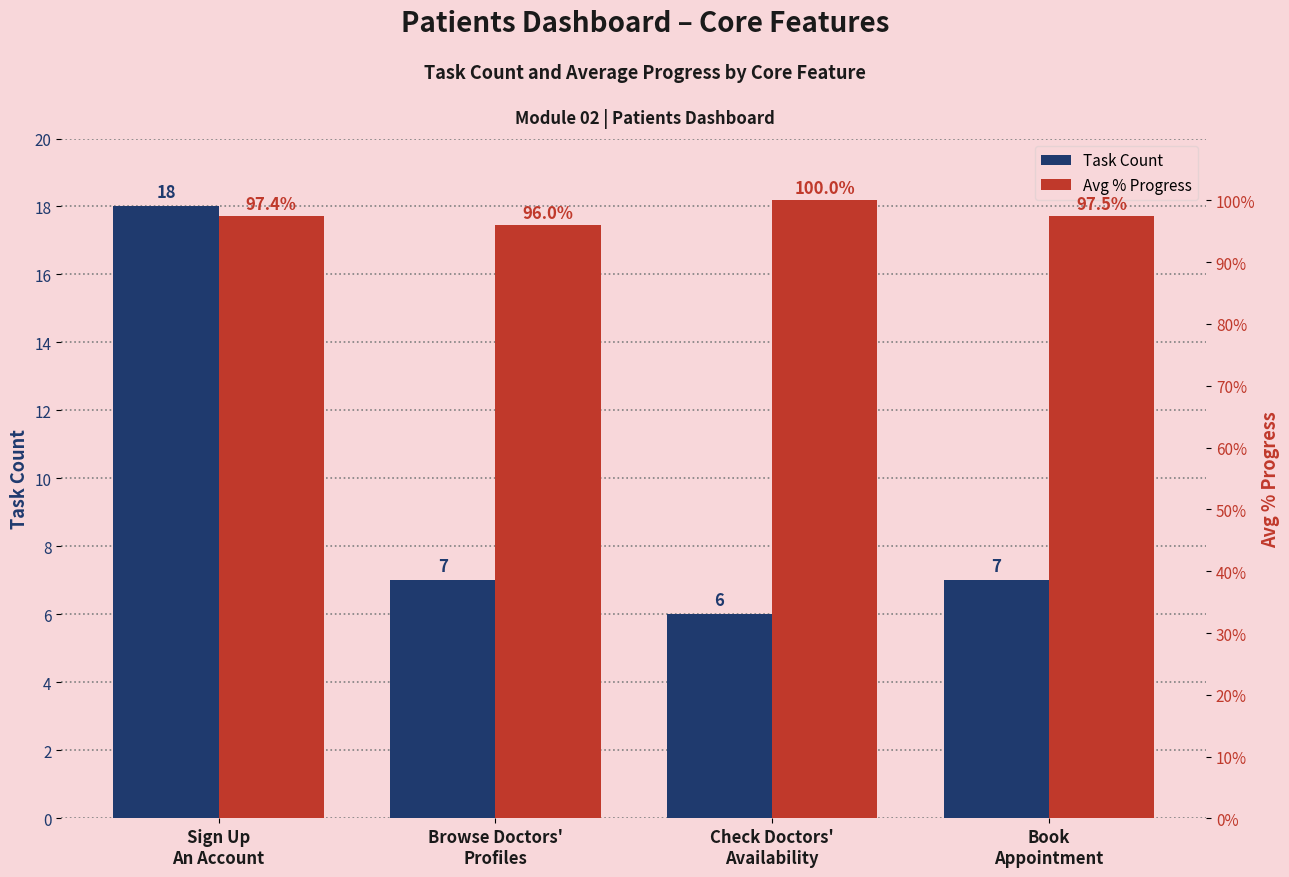

Is the value of Avg % Progress at Book
Appointment greater than the value of Task Count at Sign Up
An Account?

Yes